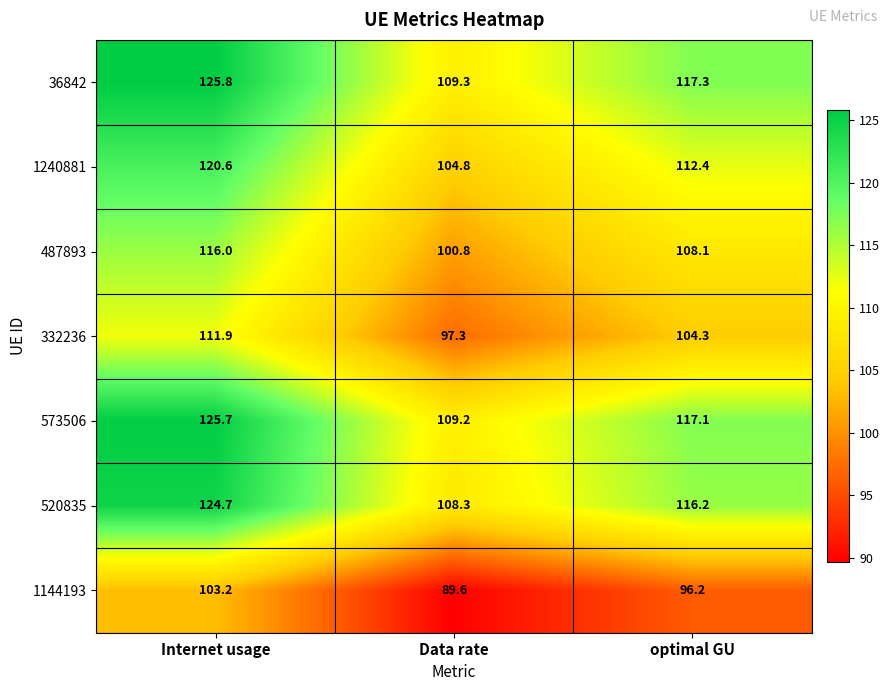

Which series has the largest total across all categories?

36842